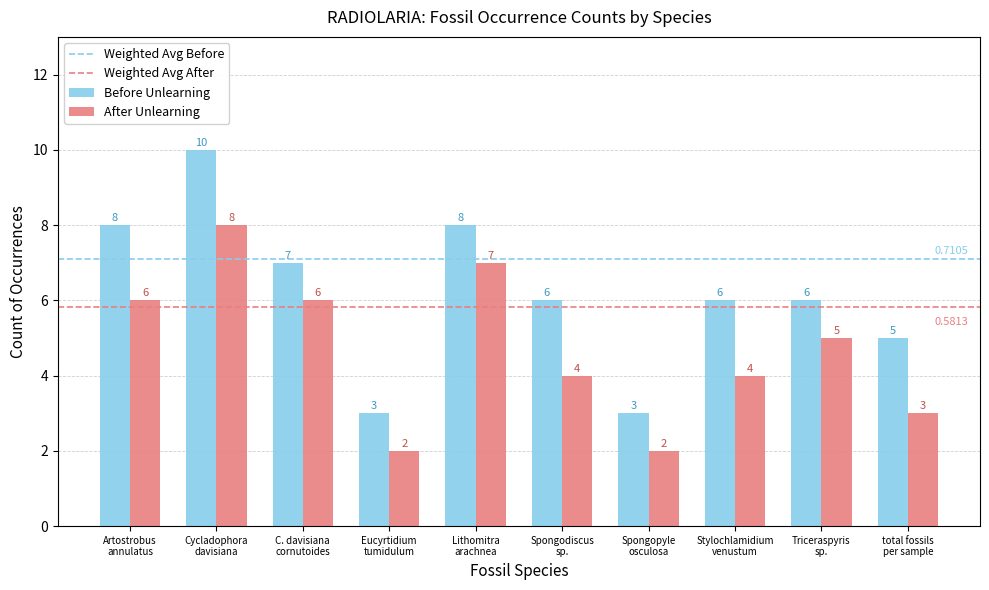

What is the difference between the second highest and second lowest values in the After Unlearning series?

5